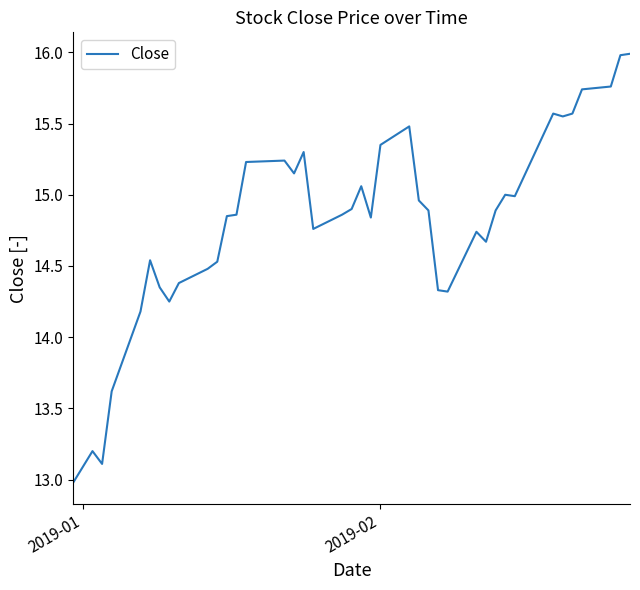

What is the difference between the maximum and minimum values?

3.0